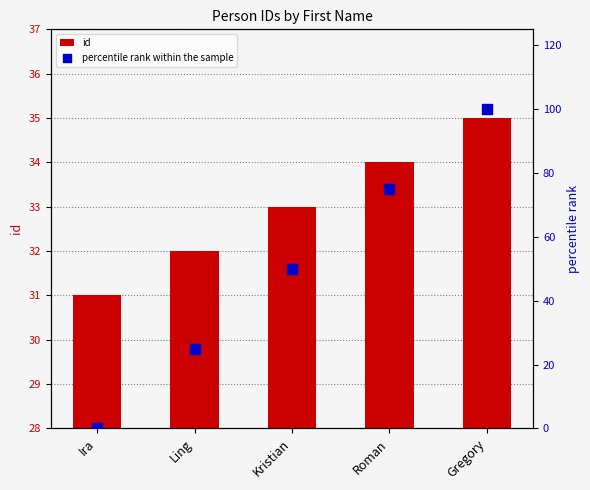

At how many categories does at least one series exceed 0?

5